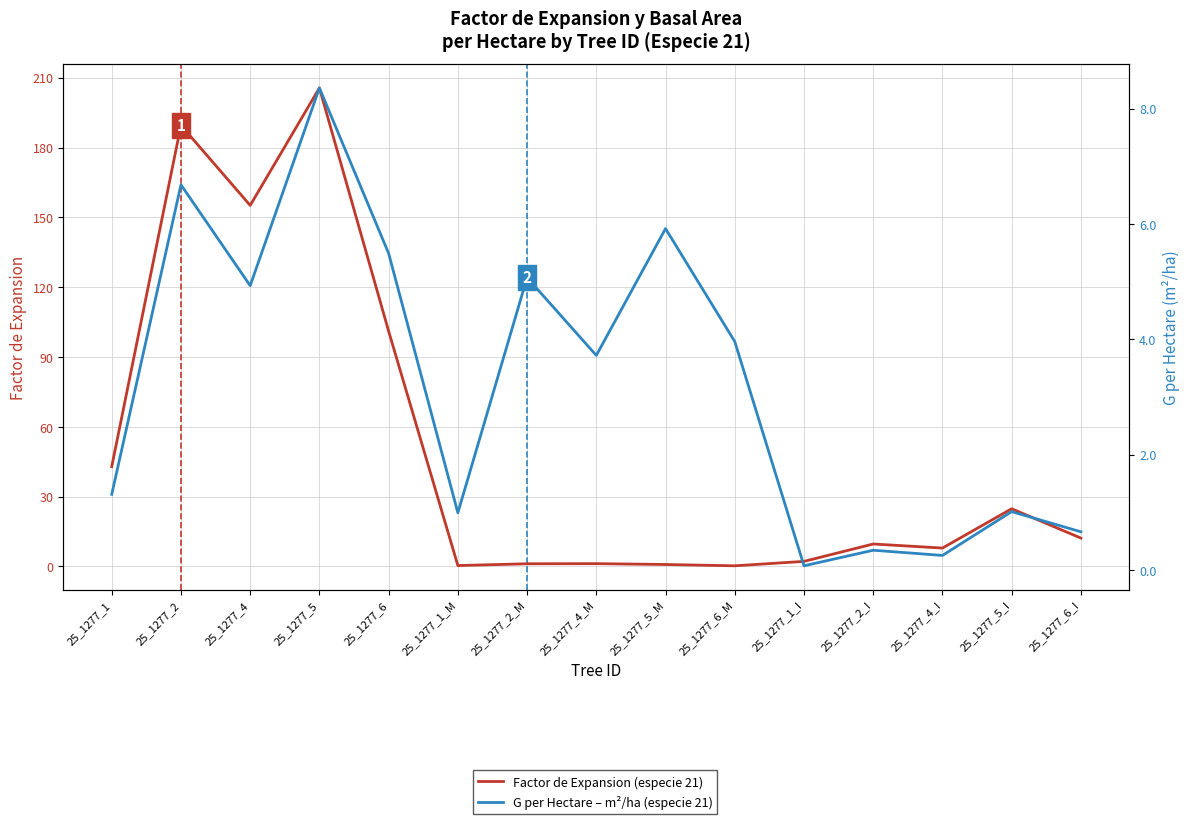

How many categories are shown in the chart?

15